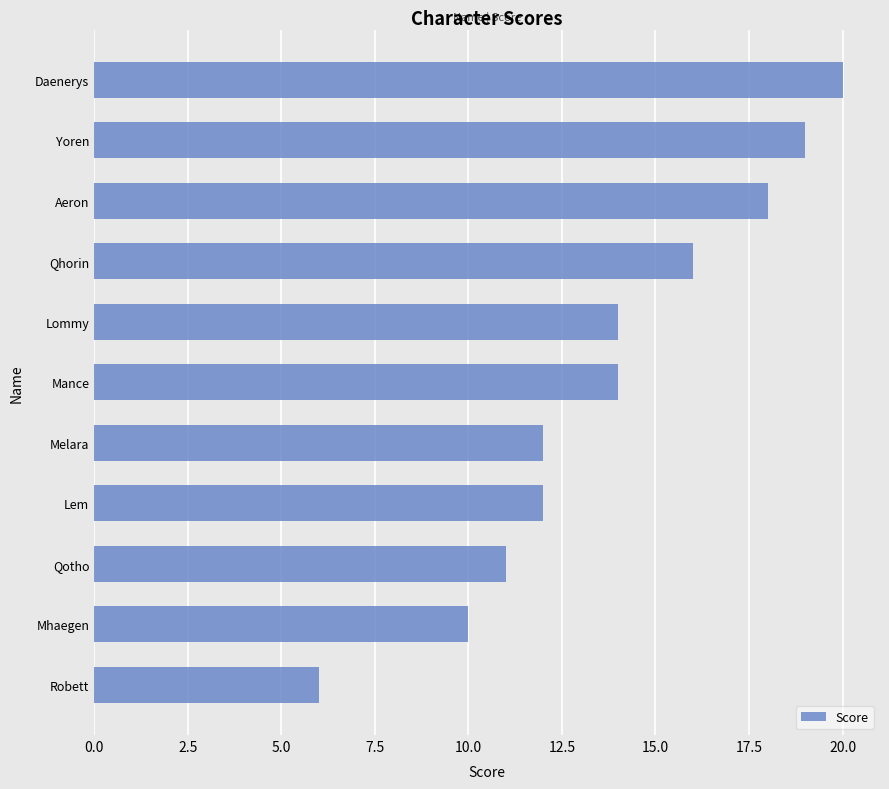

Does the chart contain any negative values?

No